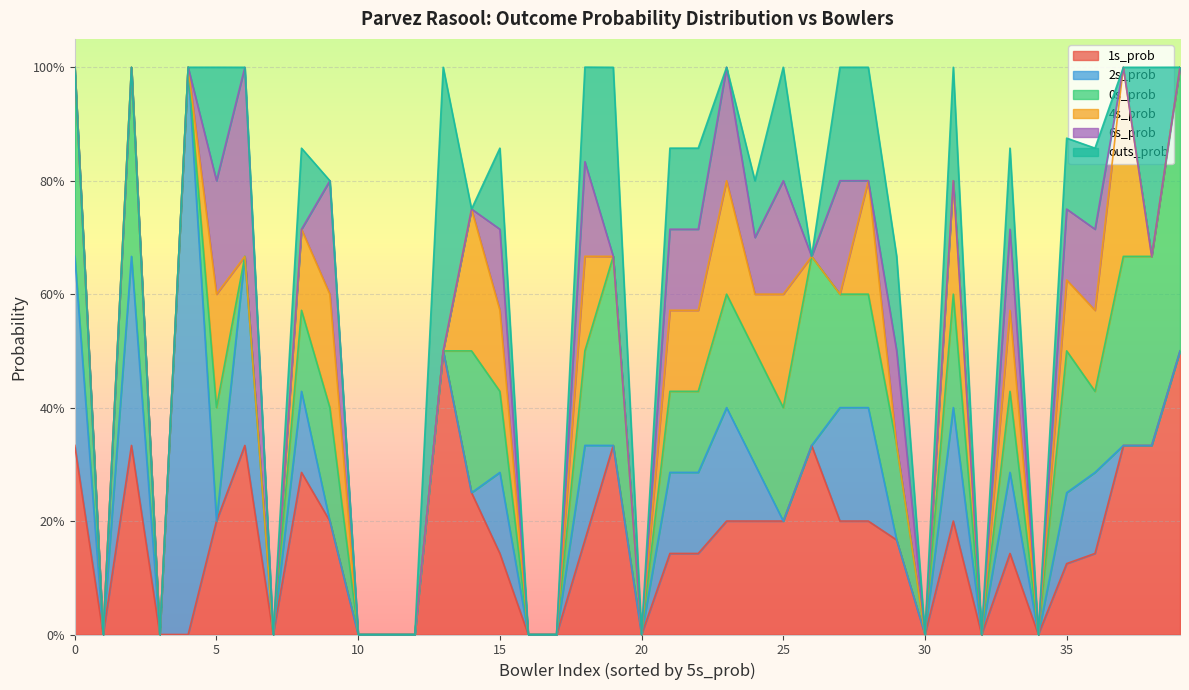

Does the chart display data point markers on the line(s)?

No